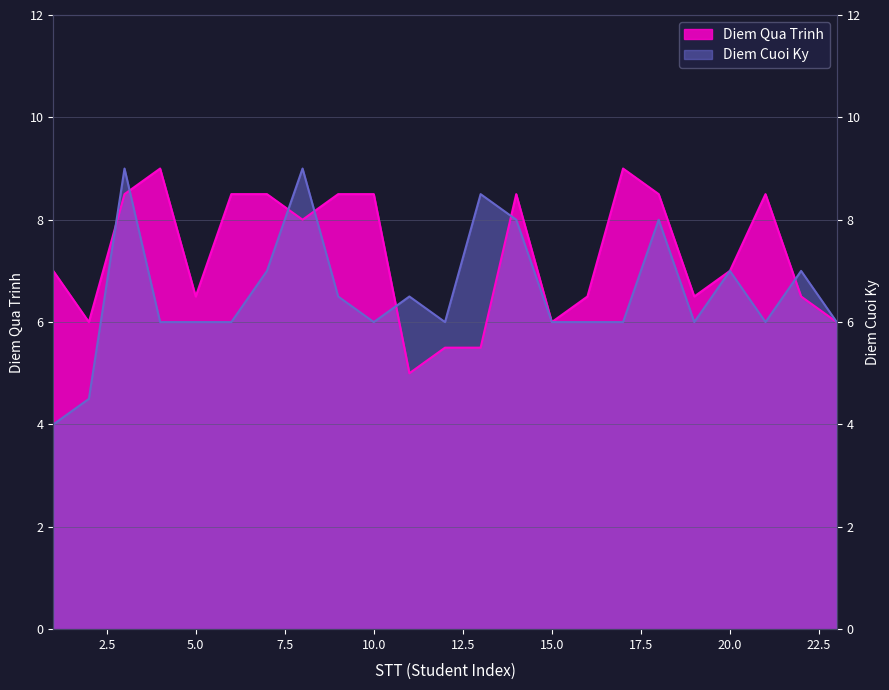

Which label corresponds to the smallest value in the chart?

1